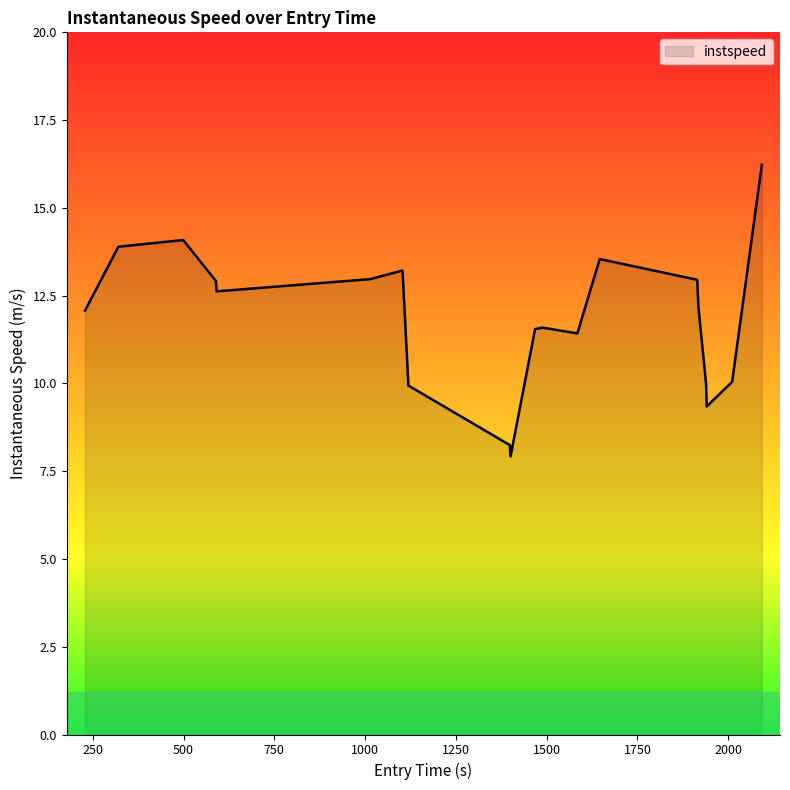

What is the difference between the maximum and minimum values?

8.3